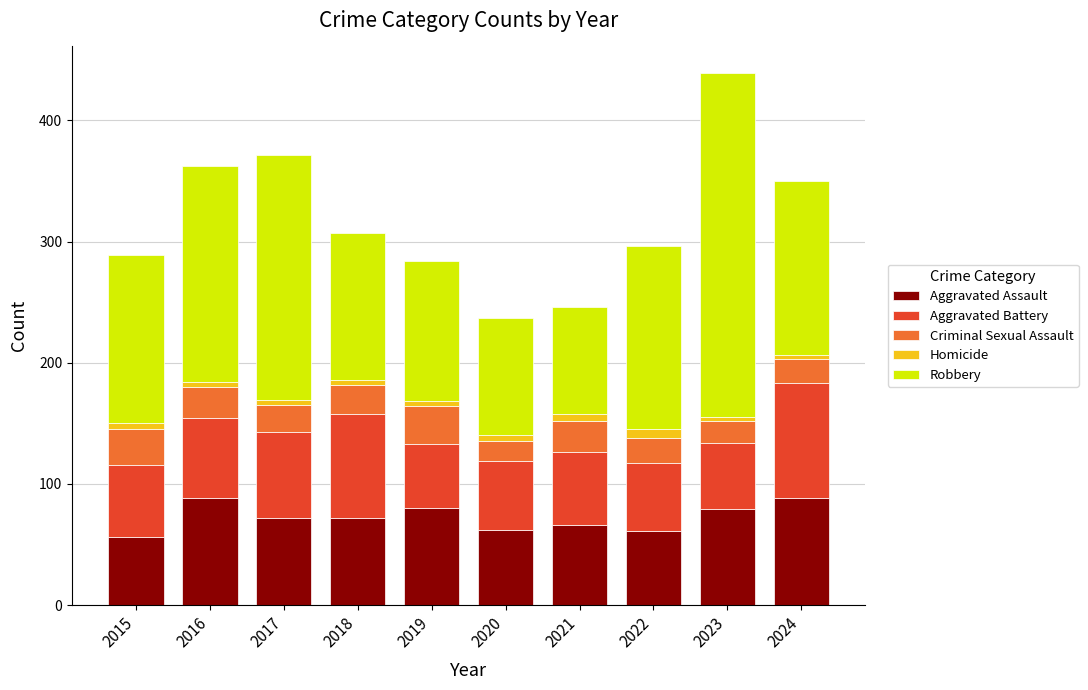

True or false: Aggravated Assault has a value of 56 at 2015.

True